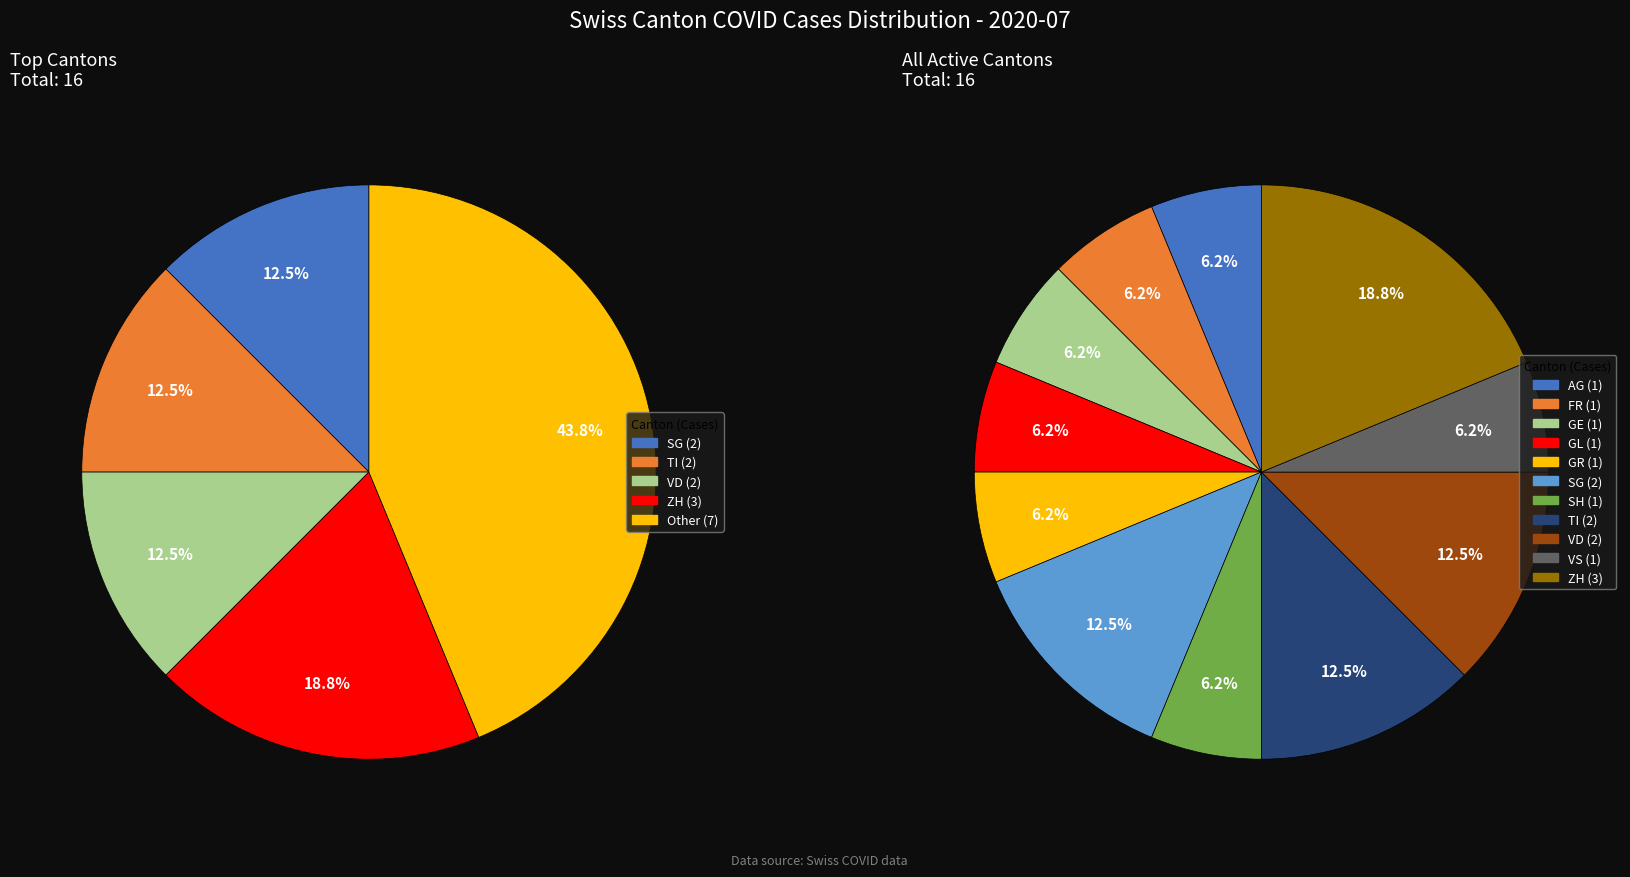

Do GL and SO together represent more than half of the pie?

No